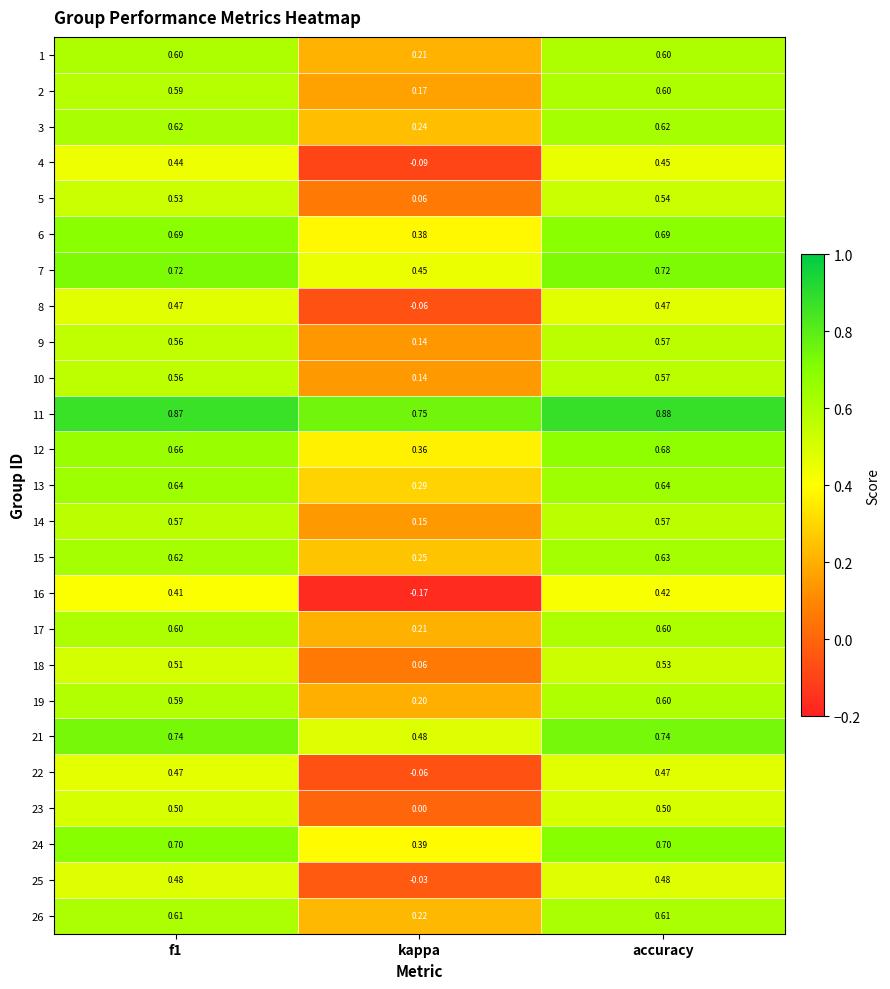

At which label does 16 reach its peak?

accuracy